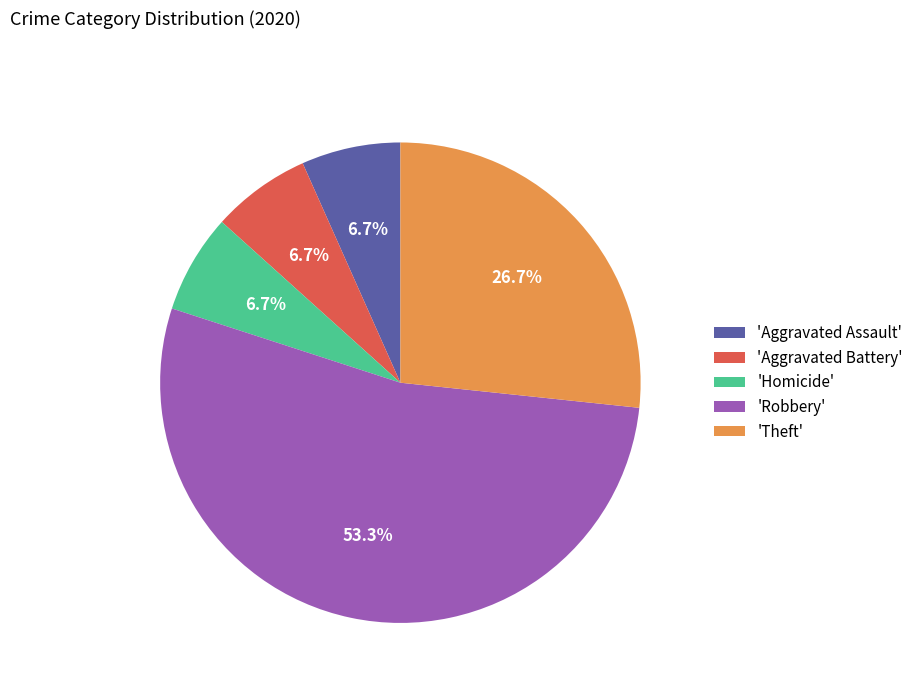

What is the largest slice in the pie chart?

'Robbery'